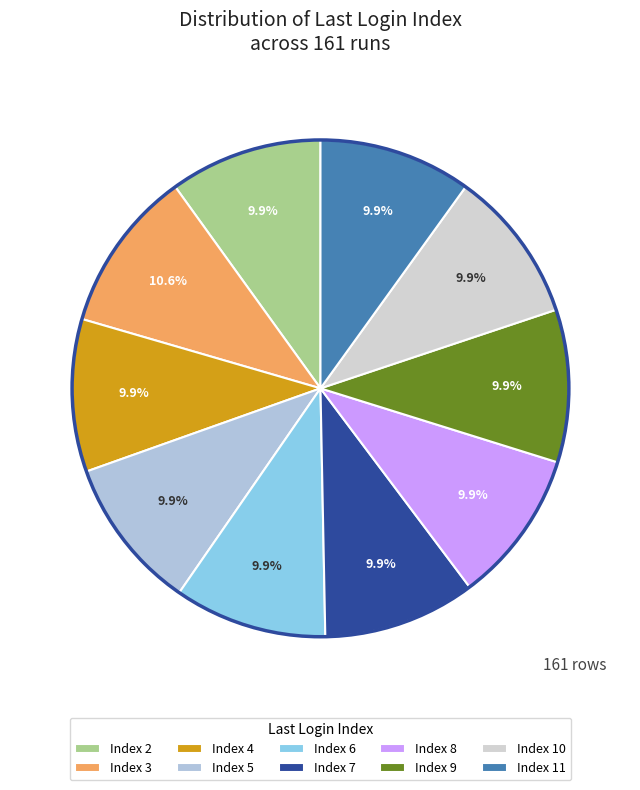

Does Index 6 account for over 50% of the chart?

No